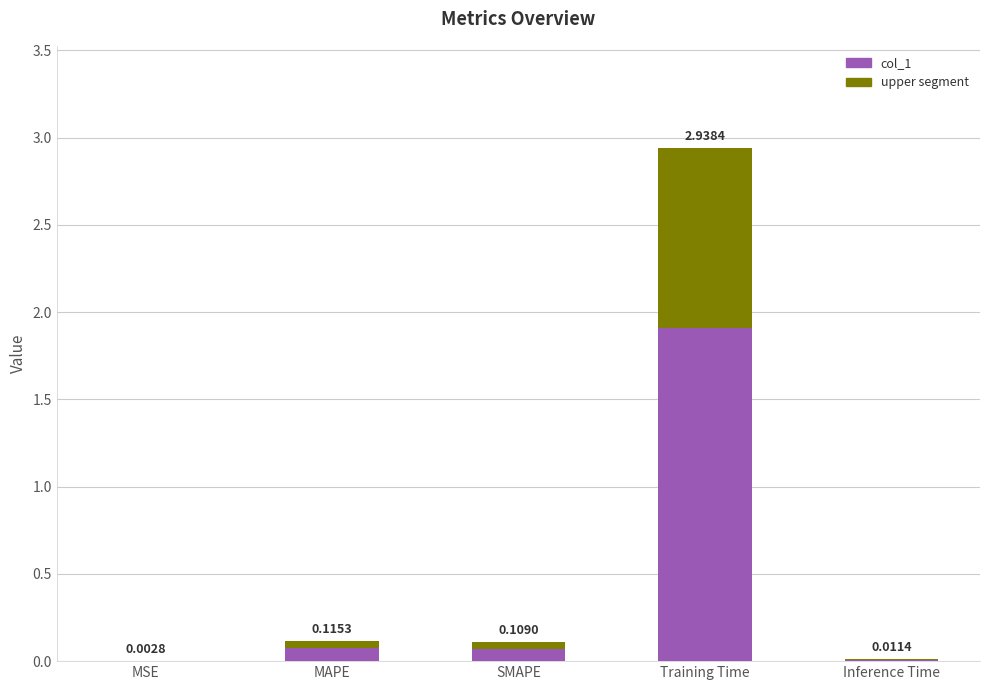

Are the bars grouped side by side (vs. stacked)?

No